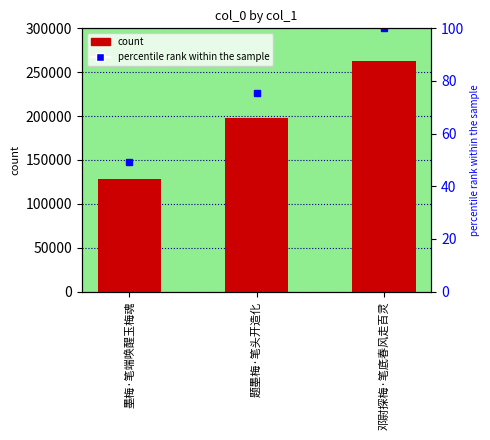

At which label is the value closest to 195566?

题墨梅·笔头开造化